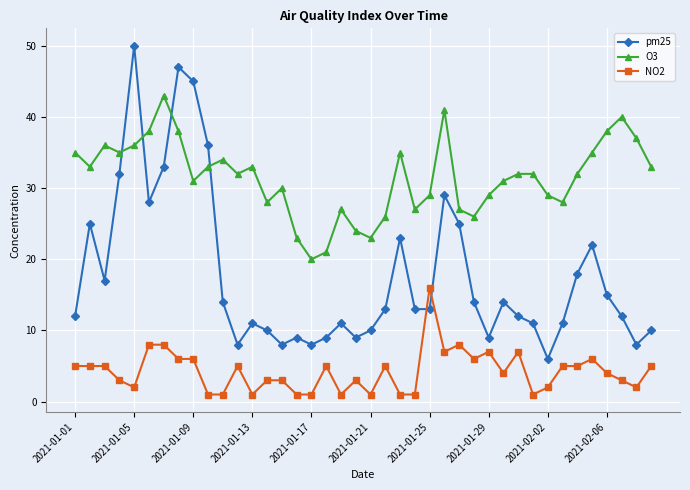

True or false: O3 and pm25 intersect in this chart.

True